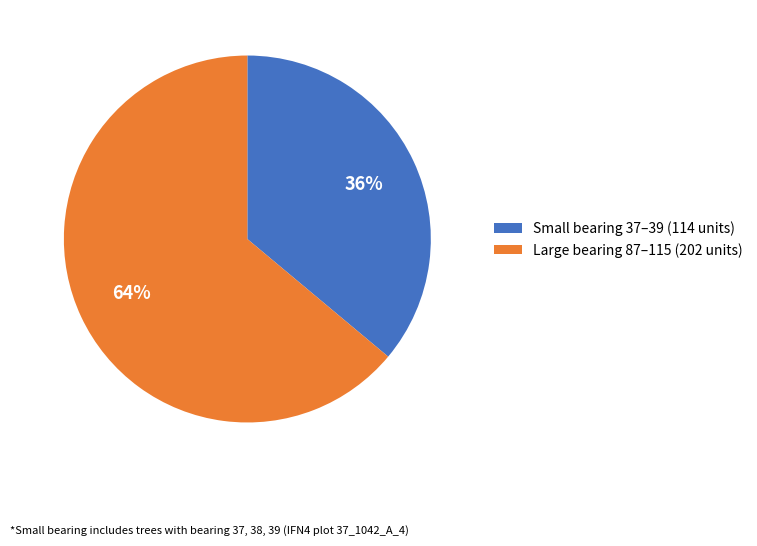

Is the sum of Small bearing 37–39 (114 units) and Large bearing 87–115 (202 units) greater than half?

Yes